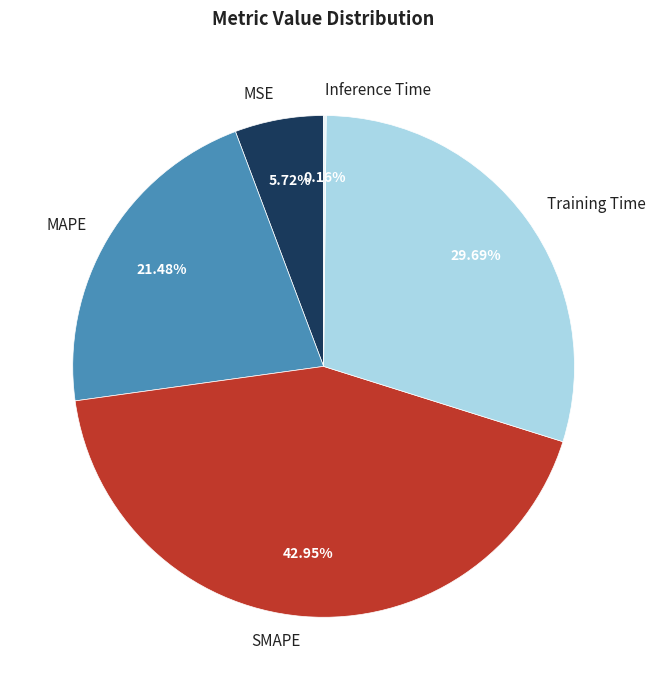

Which slice is the largest?

SMAPE